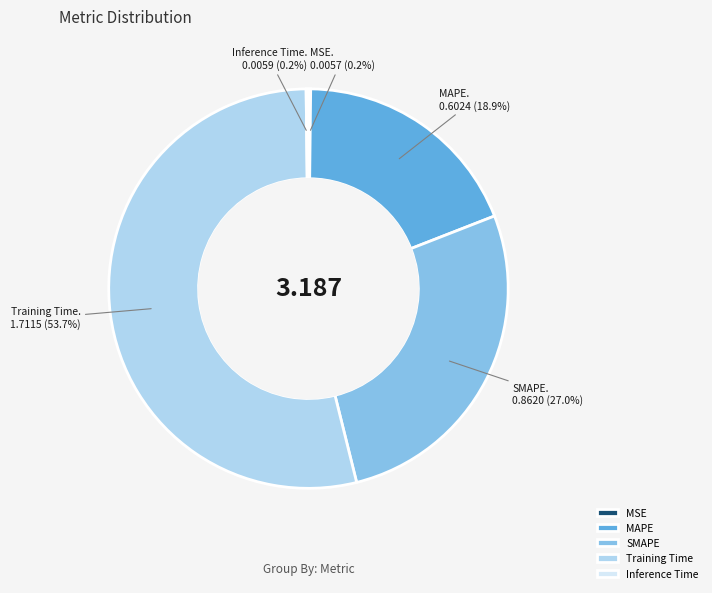

Does MAPE account for over 50% of the chart?

No